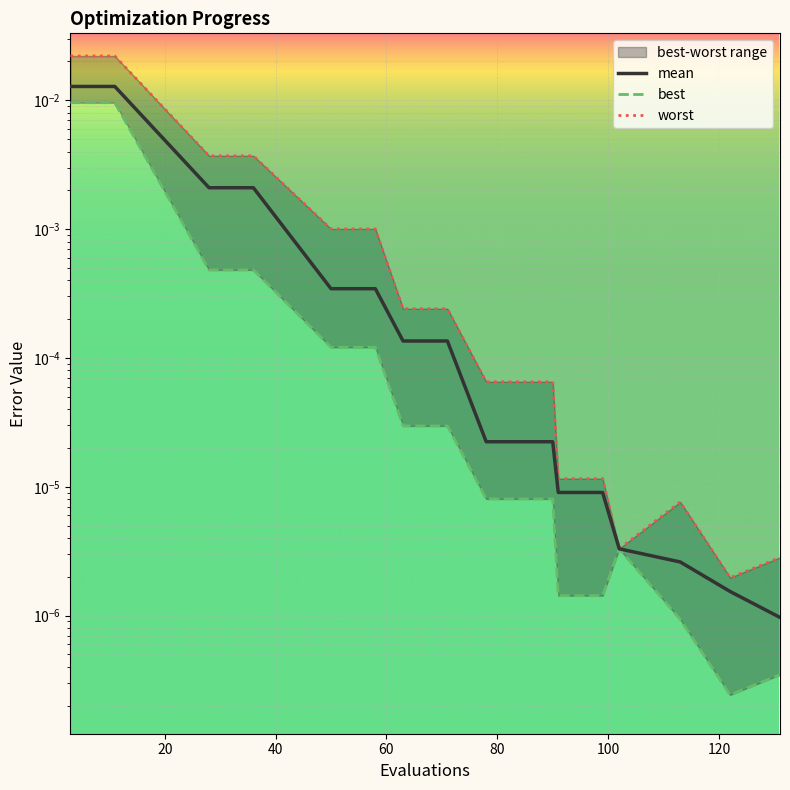

True or false: worst and mean cross at least once.

False